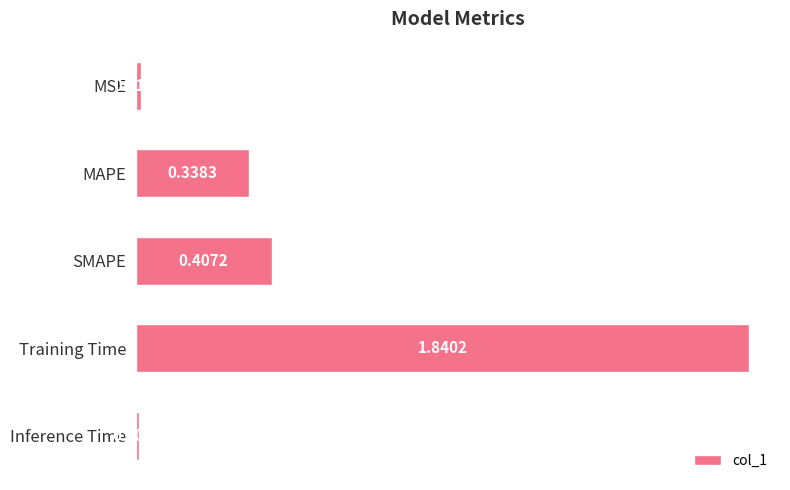

List the labels in order of value, smallest first.

Inference Time, MSE, MAPE, SMAPE, Training Time